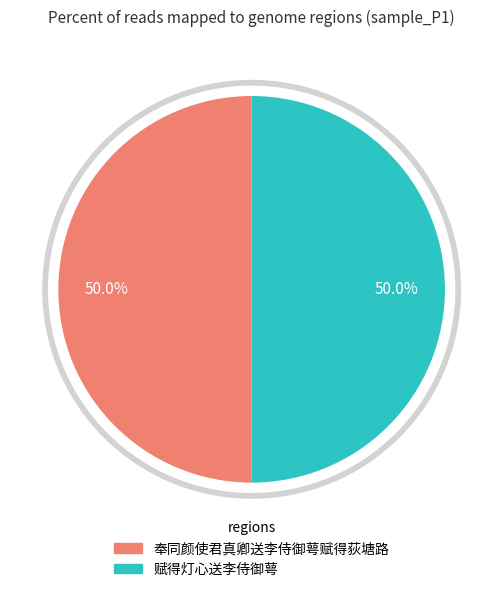

Count the number of slices in the pie.

2